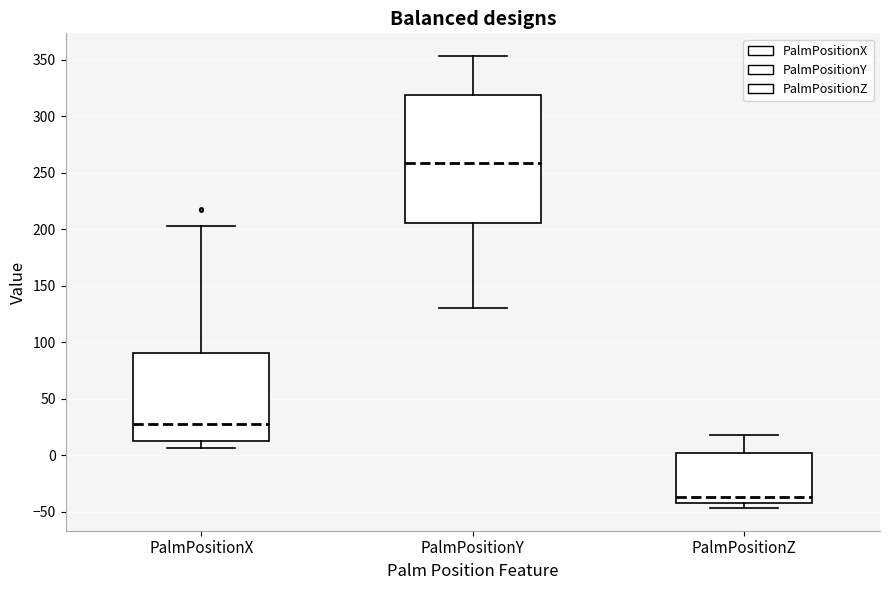

Where does the median line of the box for PalmPositionY sit on the y-axis? The values are not printed on the chart, so give them approximately, as read against the axis.

260